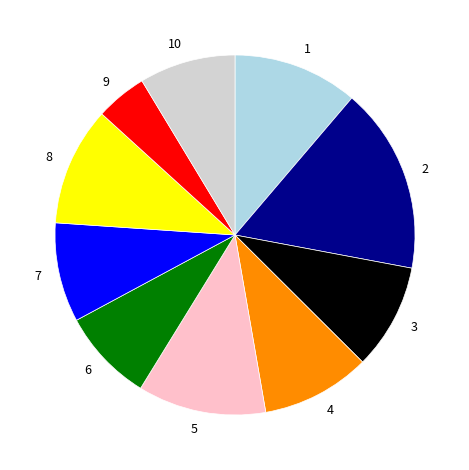

Is the sum of 7 and 1 greater than half?

No